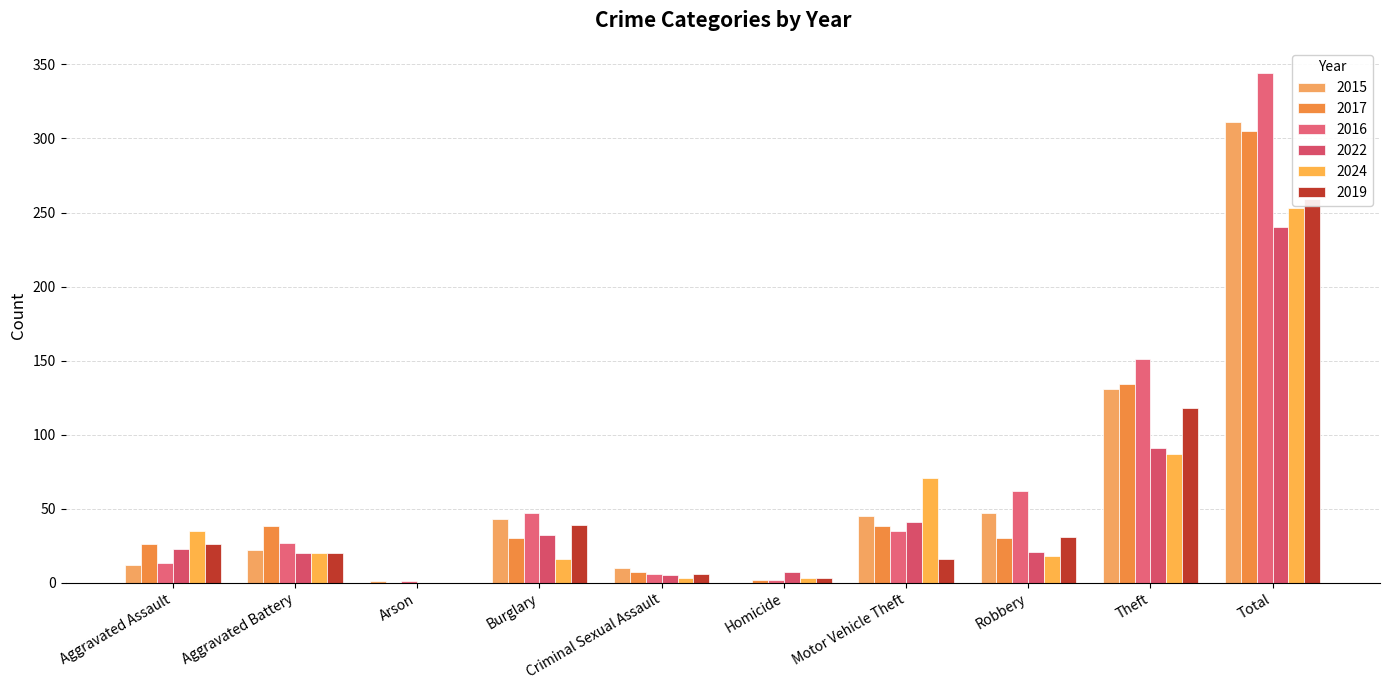

Is the value of 2019 at Homicide greater than the value of 2017 at Criminal Sexual Assault?

No